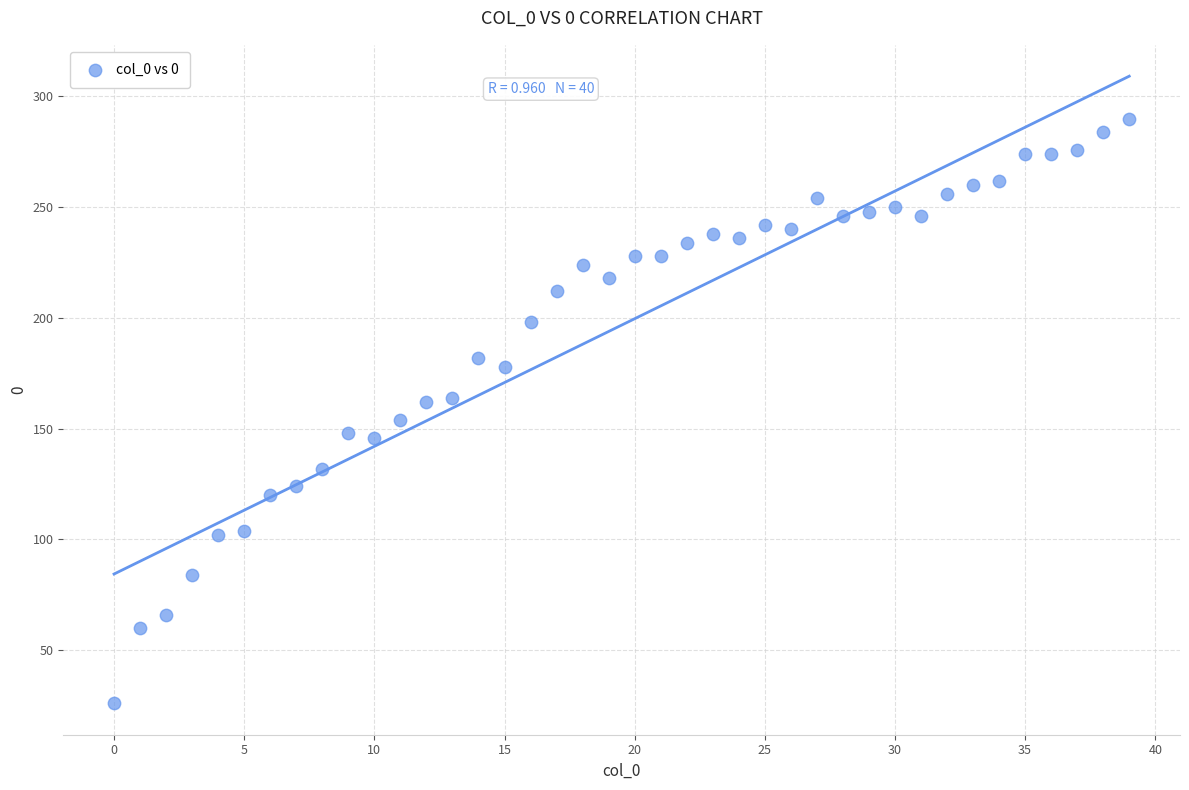

What is the range of Y values (max minus min)?

264